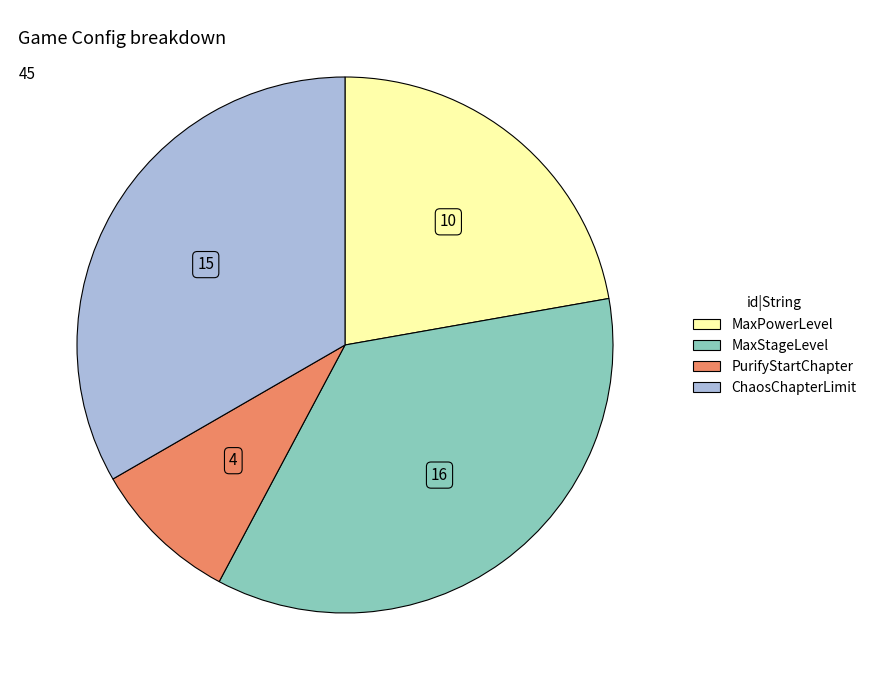

Which has a higher value, MaxStageLevel or ChaosChapterLimit?

MaxStageLevel